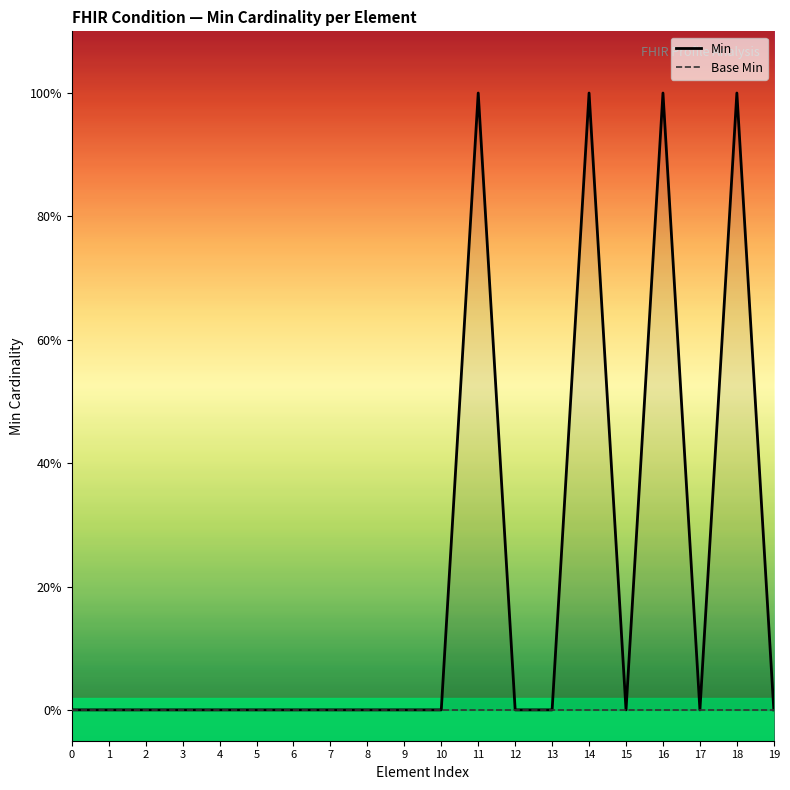

What are all the series names shown in the legend?

Min, Base Min